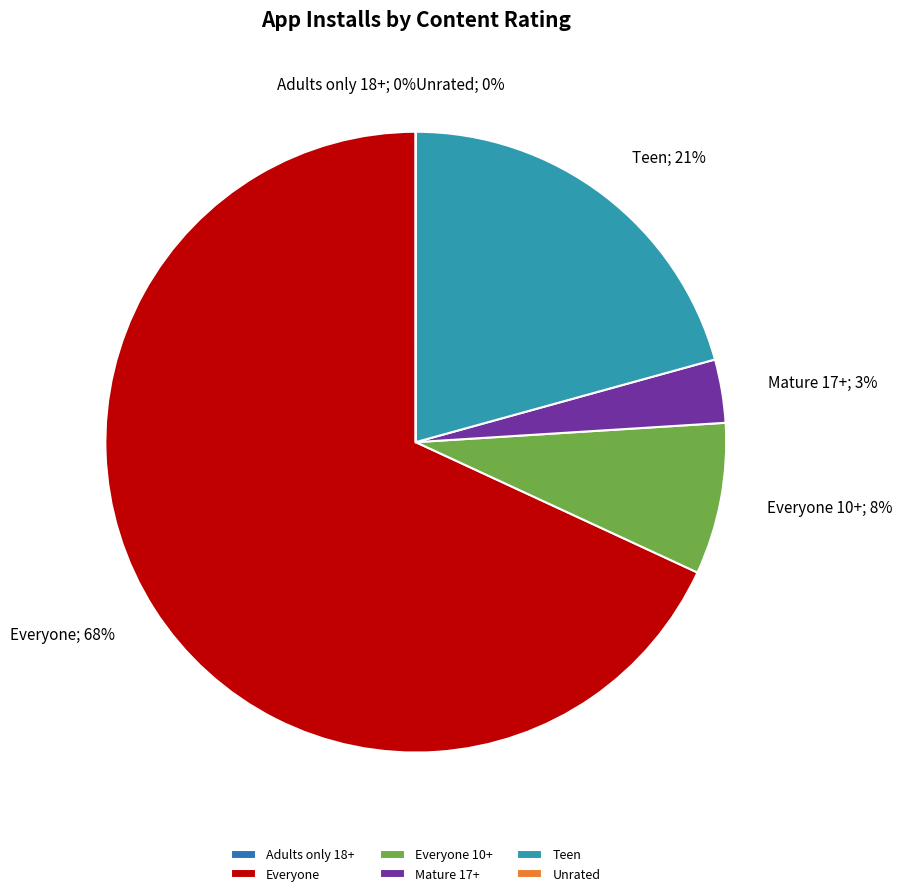

To the nearest percent, what is the difference between the largest and smallest slice percentages?

68%